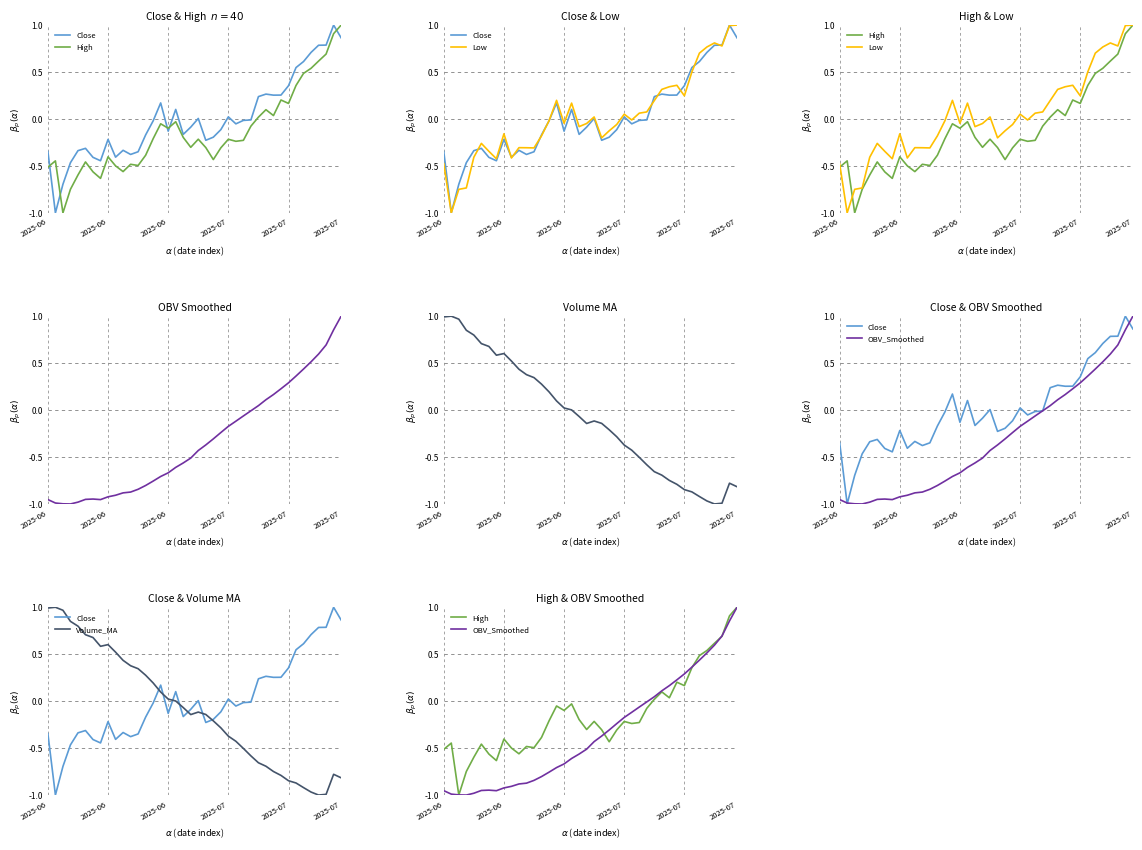

Which series ends up on top after the final intersection of Low and Volume_MA?

Low